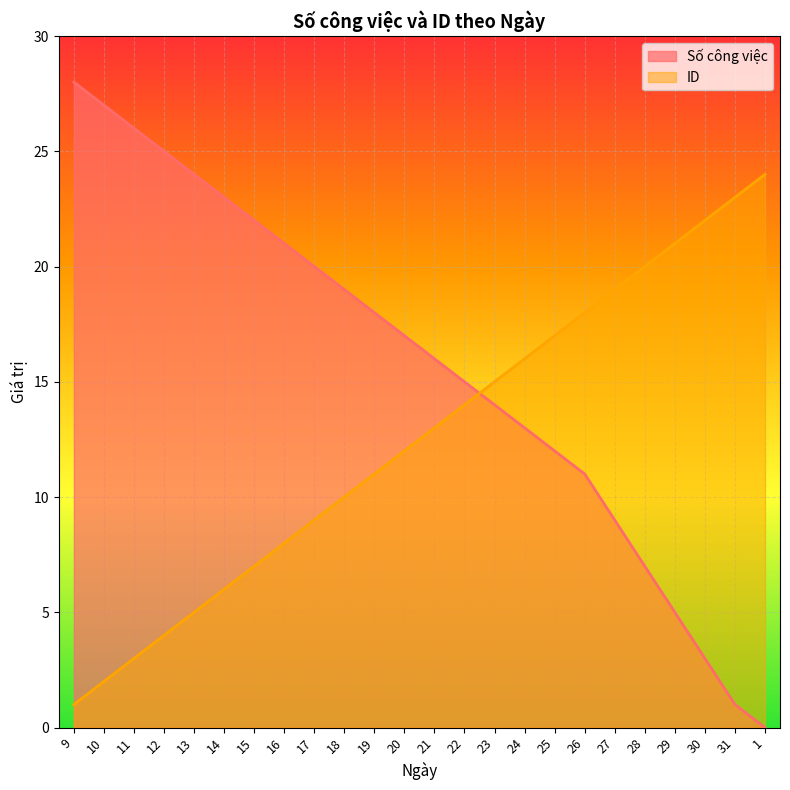

At which category is the sum across all series the highest?

9